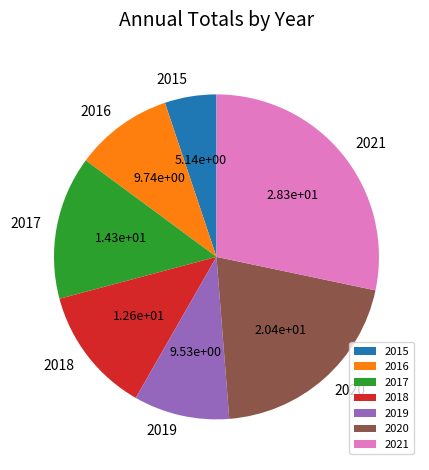

How many segments does this pie chart have?

7